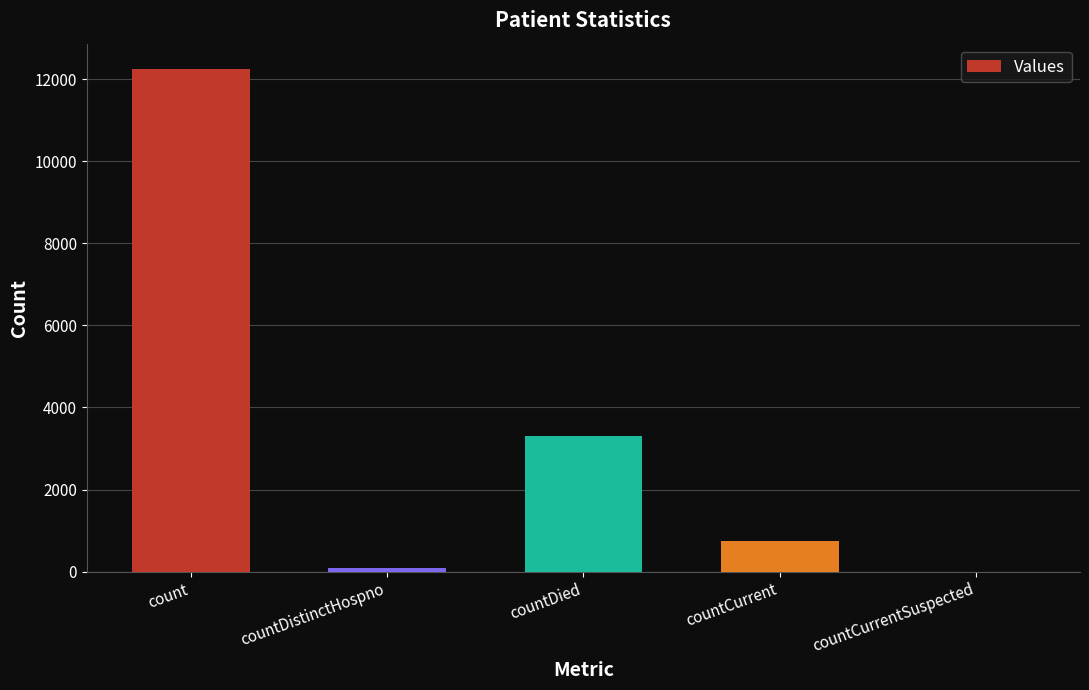

At which label is the value closest to 6127?

countDied